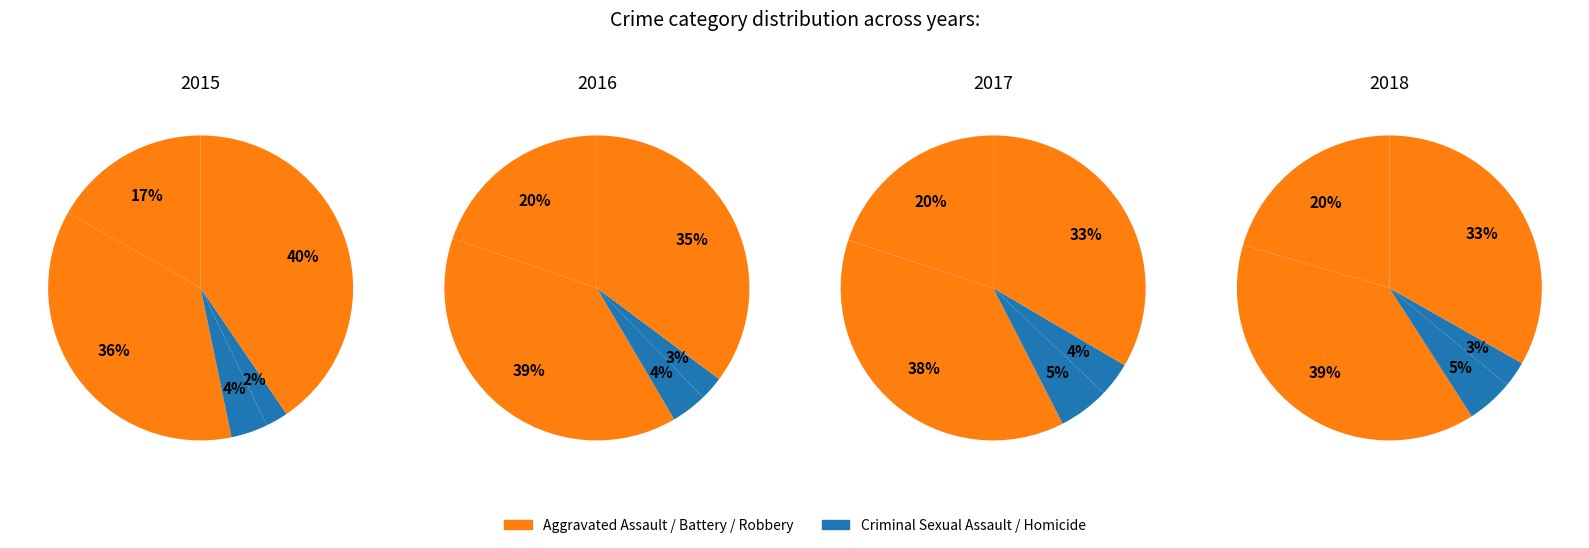

How much of the chart is everything except Aggravated Assault?

83.2%